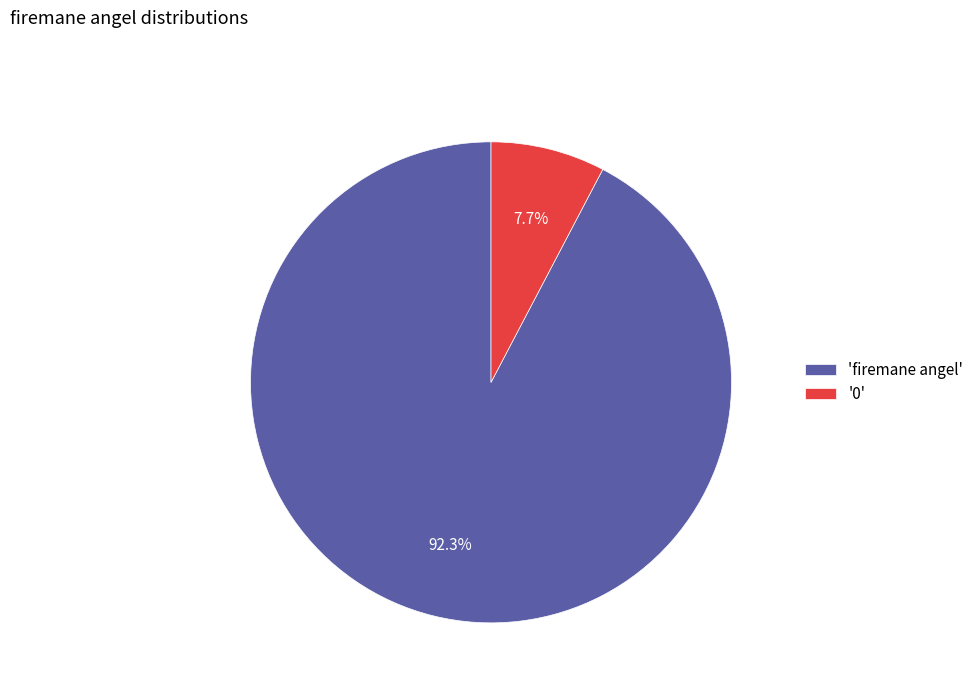

Between 'firemane angel' and '0', which is larger?

'firemane angel'